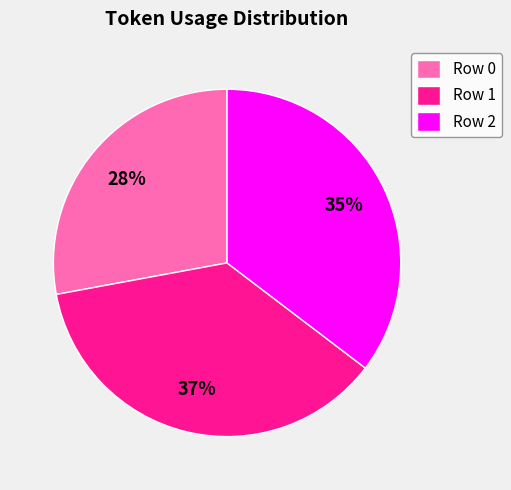

True or false: Row 1 accounts for 37% of the total.

True